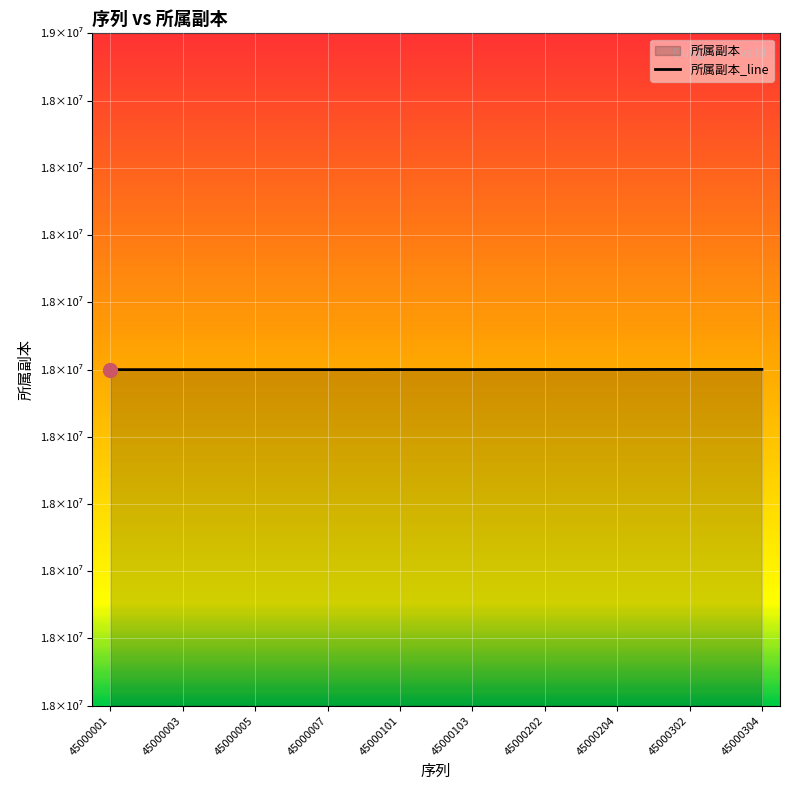

How many data points are less than 18000101?

8